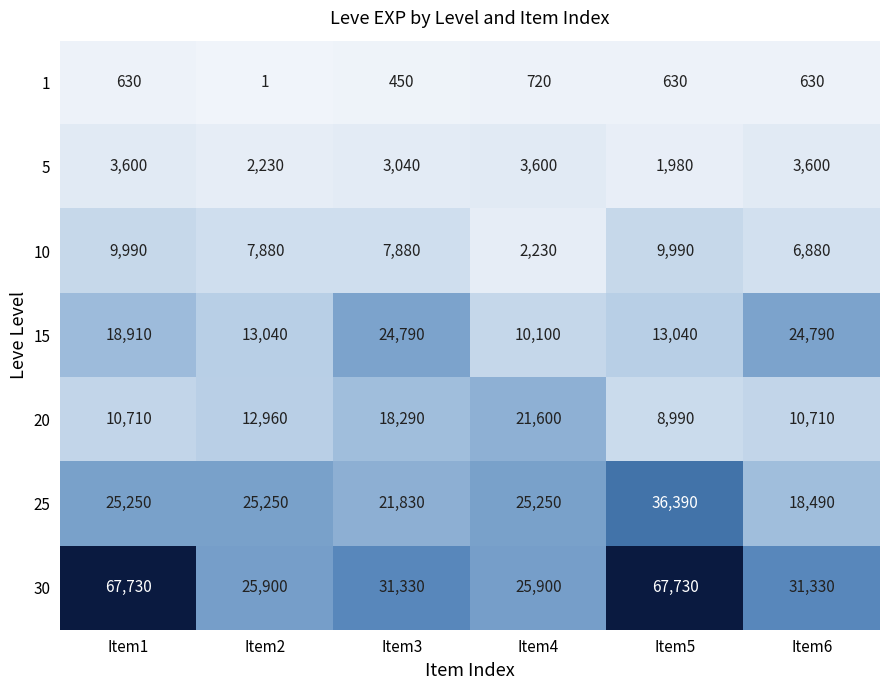

How many distinct data groups are displayed?

7